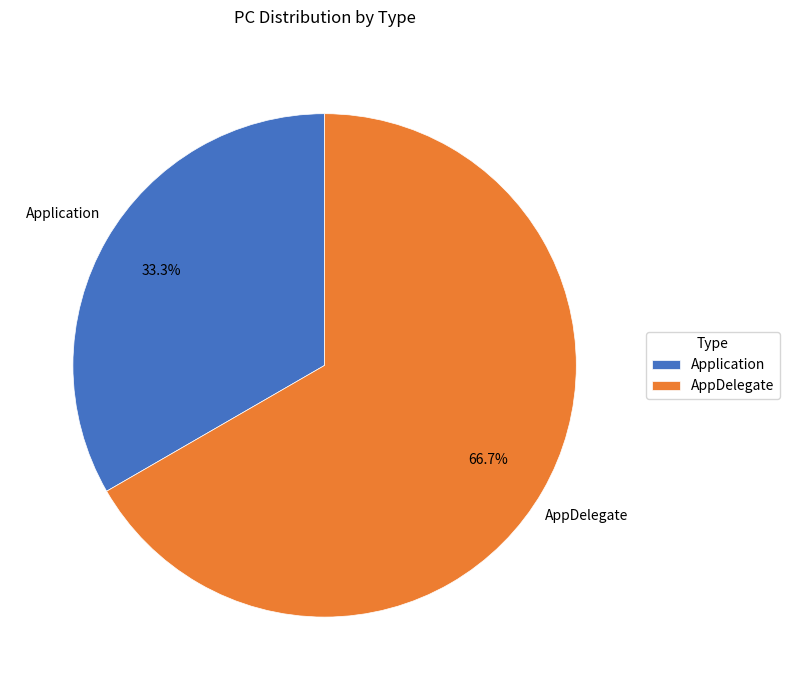

Approximately how many times larger is the value at AppDelegate compared to Application?

2.0